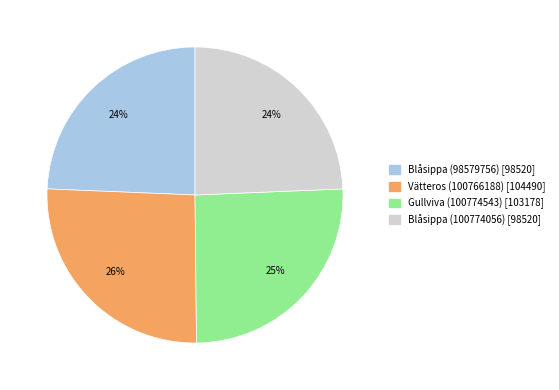

Count the number of slices in the pie.

4